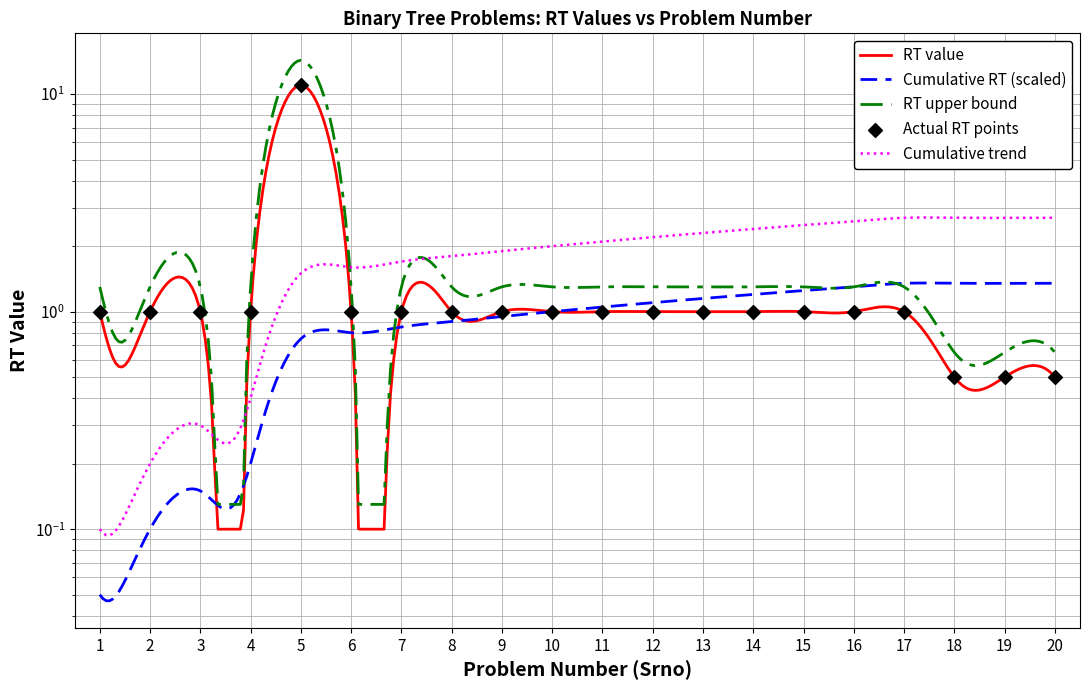

Approximately how many times larger is the value at 16 compared to 1?

1.0